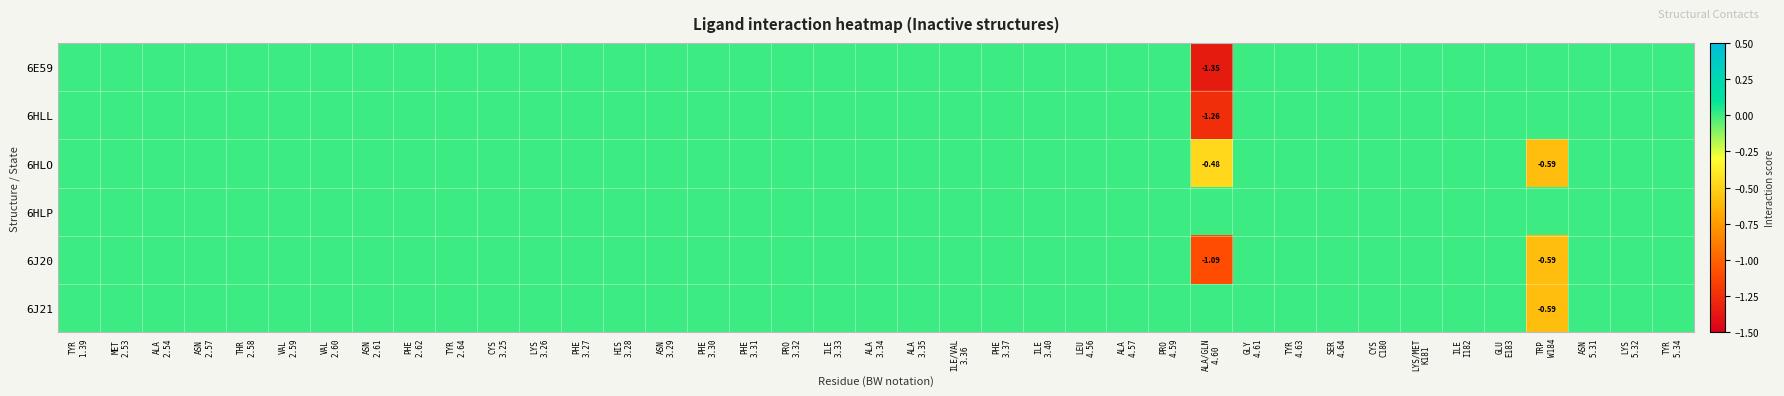

Rank the categories by 6HLO value from highest to lowest.

TYR 1.39, MET 2.53, ALA 2.54, ASN 2.57, THR 2.58, VAL 2.59, VAL 2.60, ASN 2.61, PHE 2.62, TYR 2.64, CYS 3.25, LYS 3.26, PHE 3.27, HIS 3.28, ASN 3.29, PHE 3.30, PHE 3.31, PRO 3.32, ILE 3.33, ALA 3.34, ALA 3.35, ILE/VAL 3.36, PHE 3.37, ILE 3.40, LEU 4.56, ALA 4.57, PRO 4.59, GLY 4.61, TYR 4.63, SER 4.64, CYS C180, LYS/MET K181, ILE I182, GLU E183, ASN 5.31, LYS 5.32, TYR 5.34, ALA/GLN 4.60, TRP W184